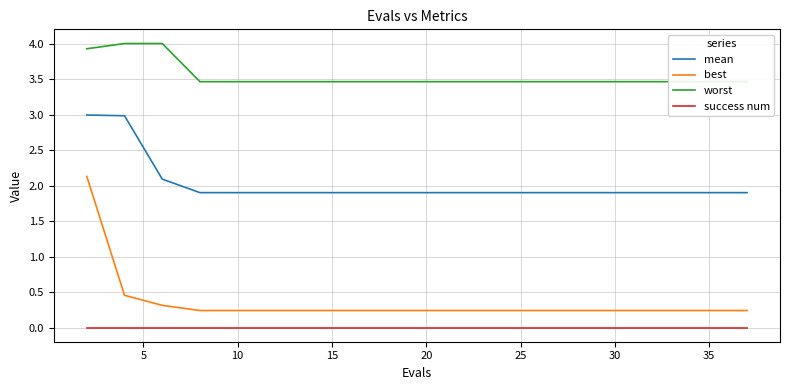

True or false: best and worst cross at least once.

False